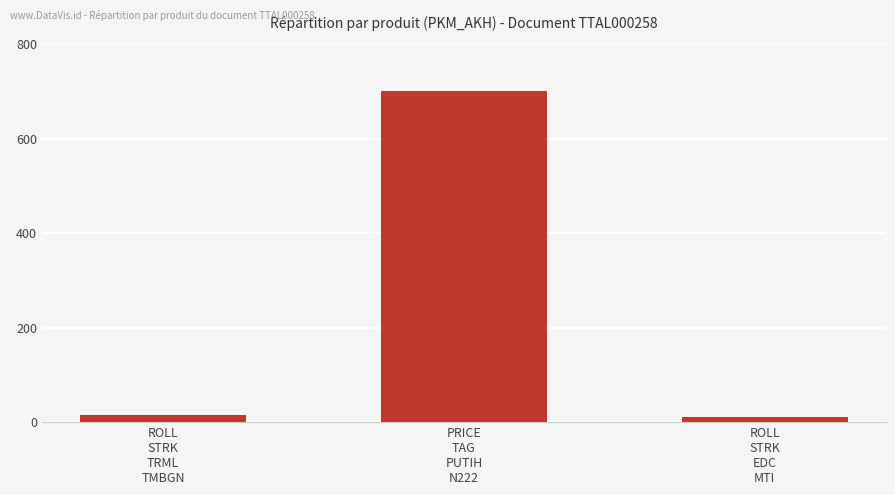

Count the number of data series in this chart.

1